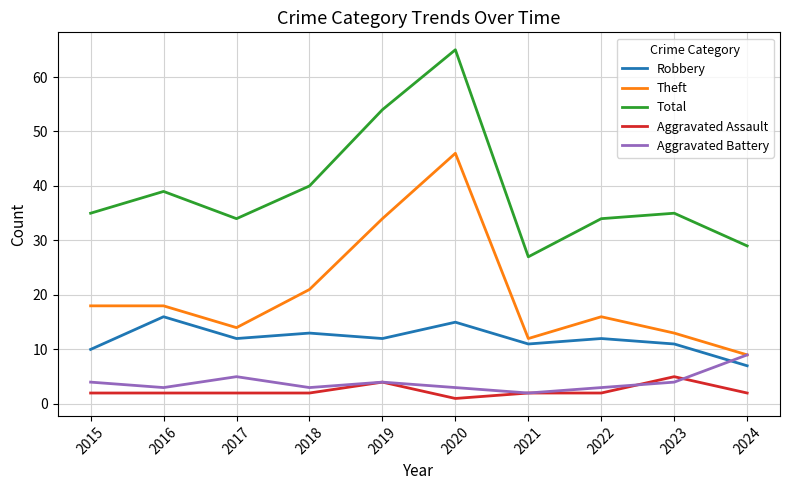

True or false: Aggravated Assault and Total intersect in this chart.

False